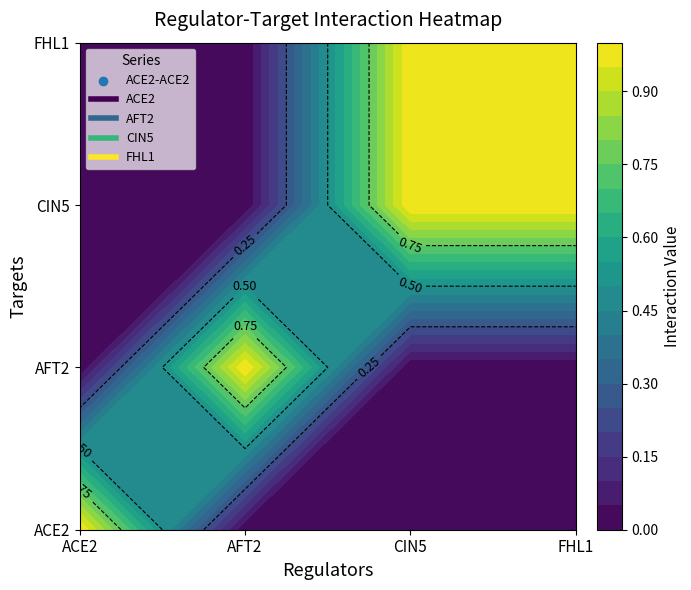

At which label does ACE2 reach its minimum?

AFT2